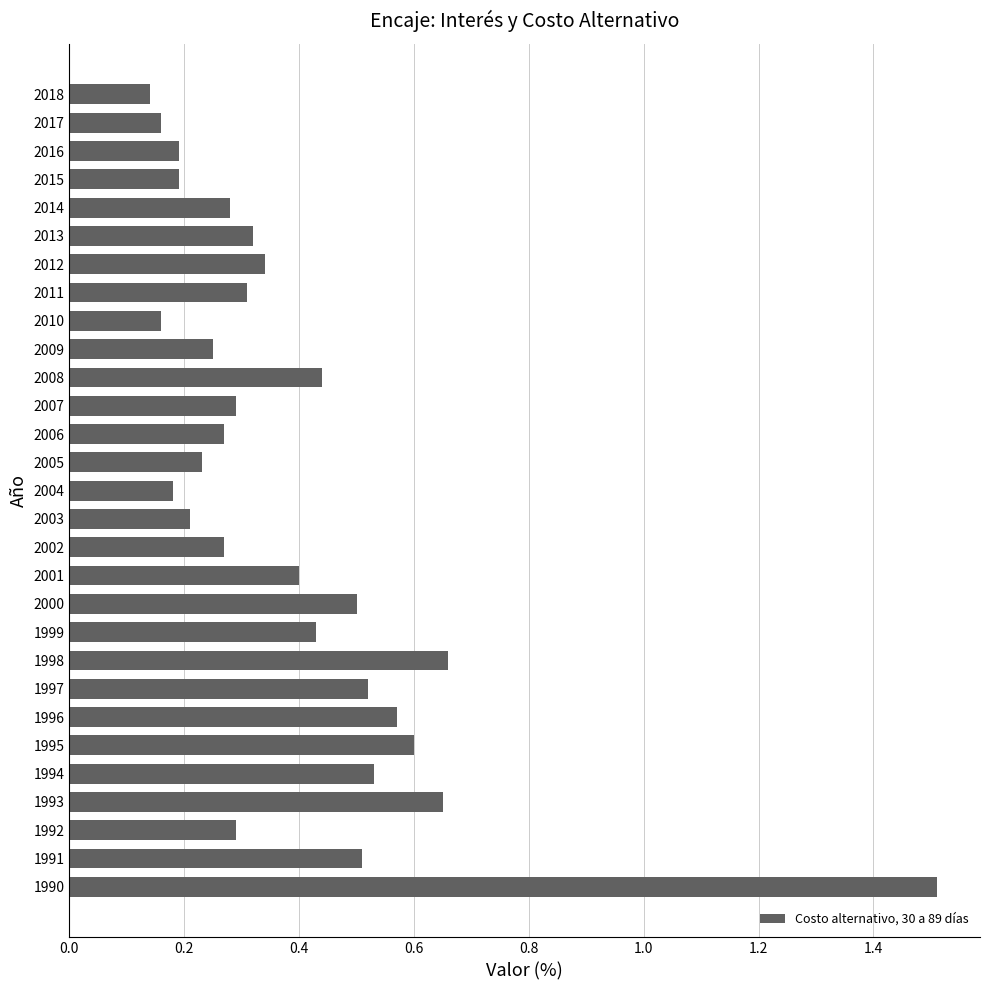

The chart shows a value of 0.7 at 1999. True or false?

False